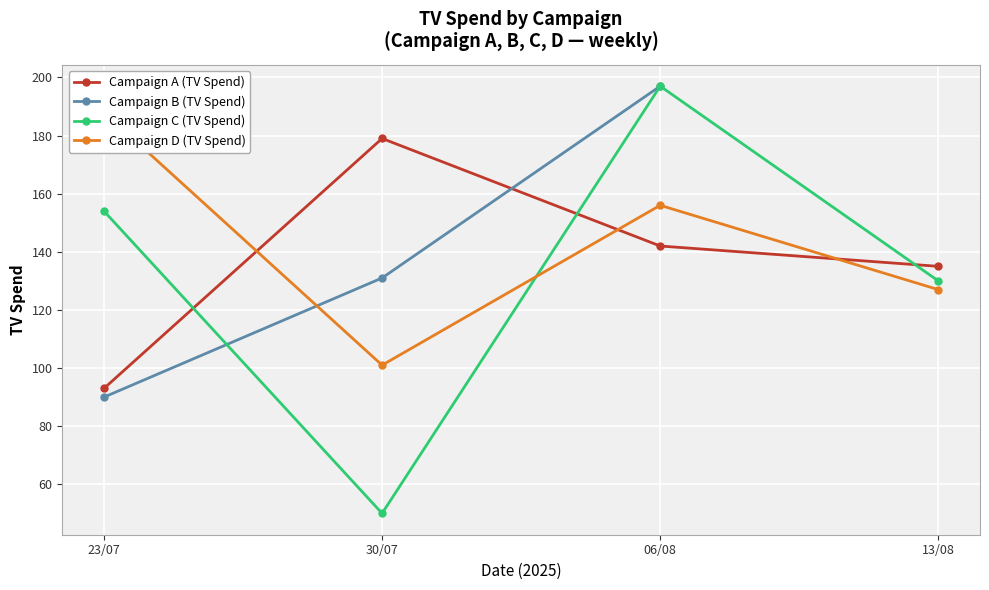

How many lines are shown in the chart?

4